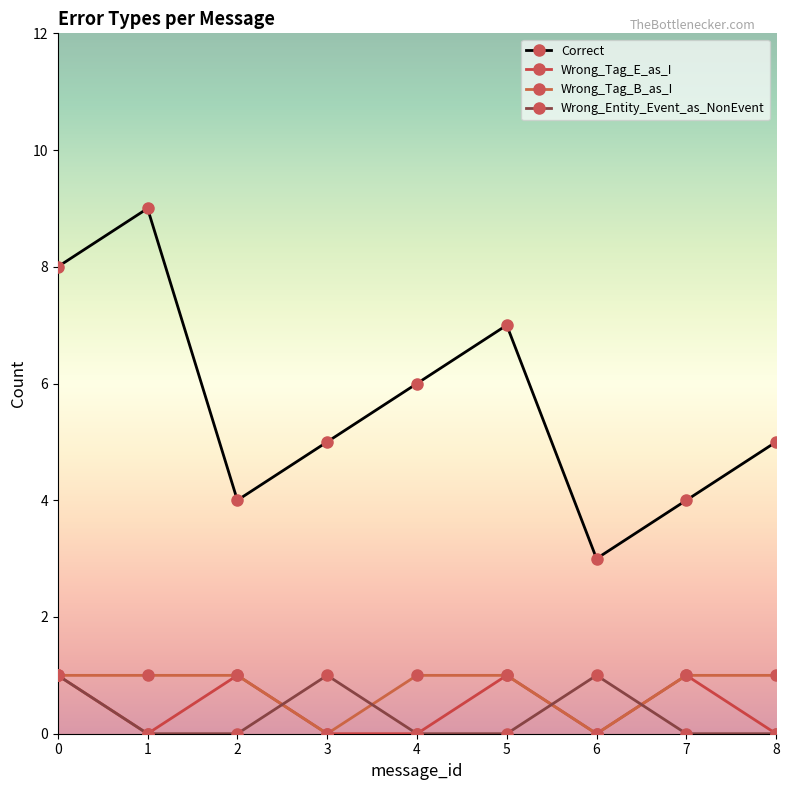

Reading right to left, transcribe all the data shown in this chart.

Correct: 8=5	7=4	6=3	5=7	4=6	3=5	2=4	1=9	0=8
Wrong_Tag_E_as_I: 8=0	7=1	6=0	5=1	4=0	3=0	2=1	1=0	0=1
Wrong_Tag_B_as_I: 8=1	7=1	6=0	5=1	4=1	3=0	2=1	1=1	0=1
Wrong_Entity_Event_as_NonEvent: 8=0	7=0	6=1	5=0	4=0	3=1	2=0	1=0	0=1